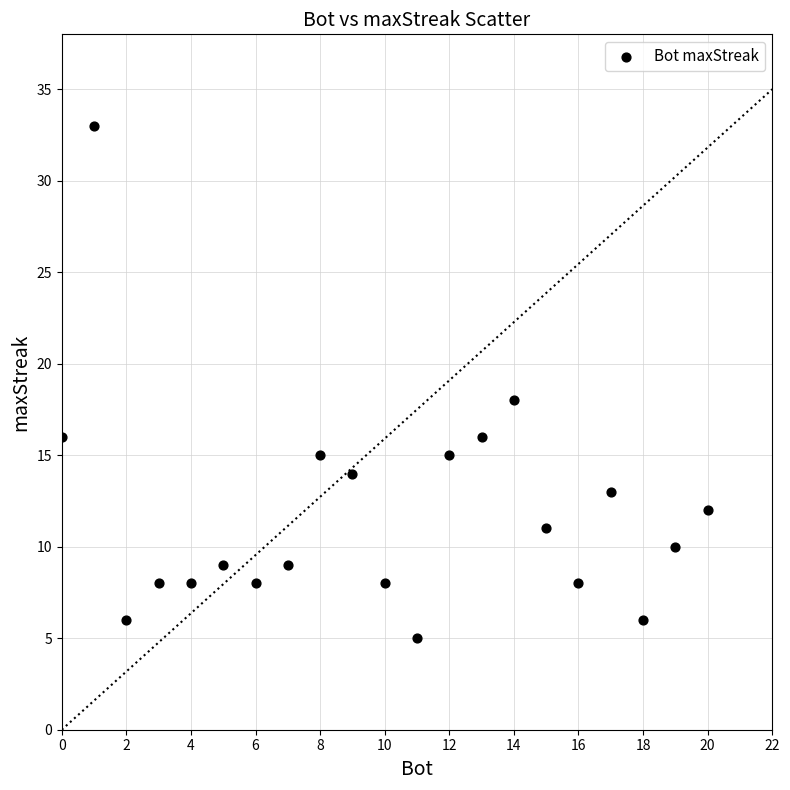

What Y value in the scatter plot is closest to 19?

18